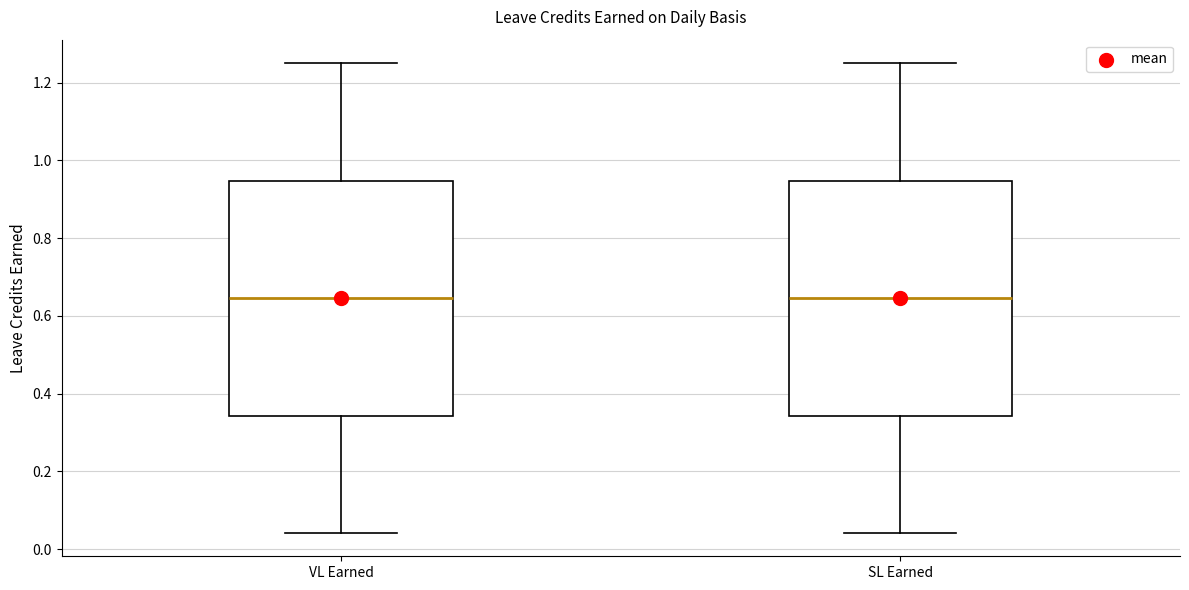

Reading left to right, read every box against the y-axis: the position of its median line, the range the box covers, and the ends of its whiskers. The values are not printed on the chart, so give them approximately, as read against the axis.

VL Earned: median 0.64, box 0.34 to 0.94, whiskers 0.04 to 1.26
SL Earned: median 0.64, box 0.34 to 0.94, whiskers 0.04 to 1.26